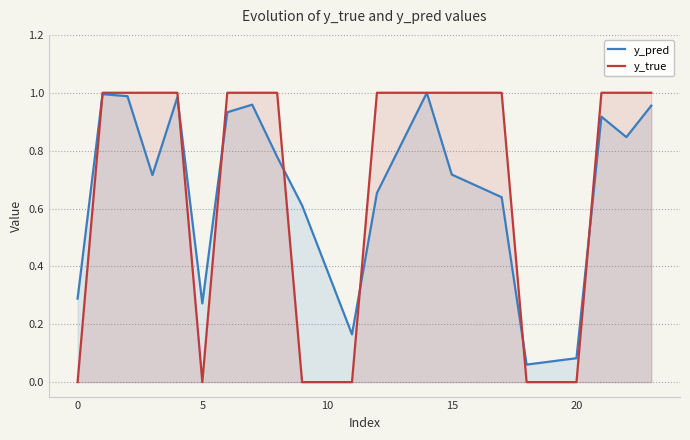

The y_true series shows 0.0 at 9. True or false?

True